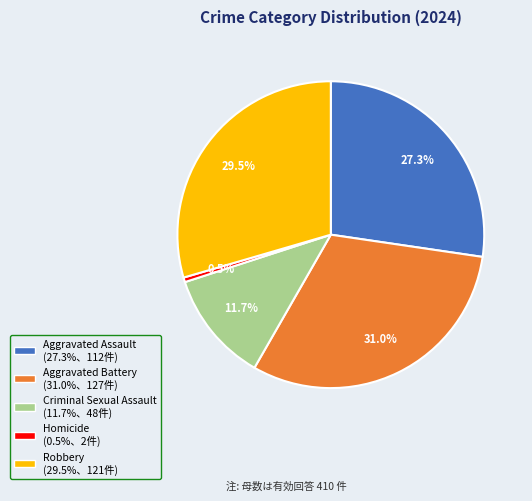

How many slices are in this pie chart?

5